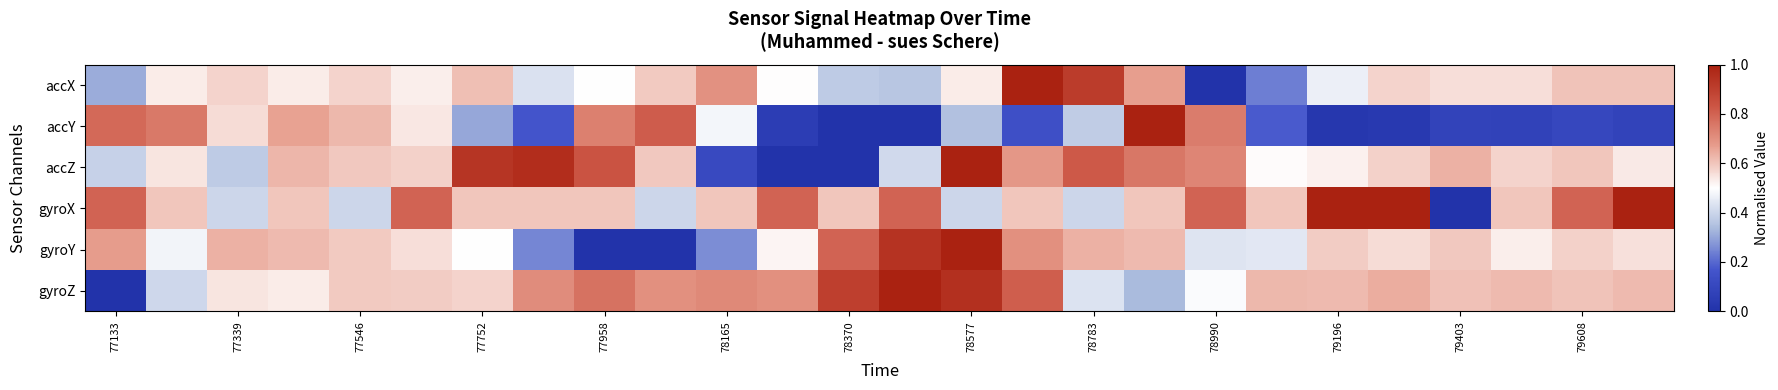

At which category does the chart reach its minimum across all series?

78990